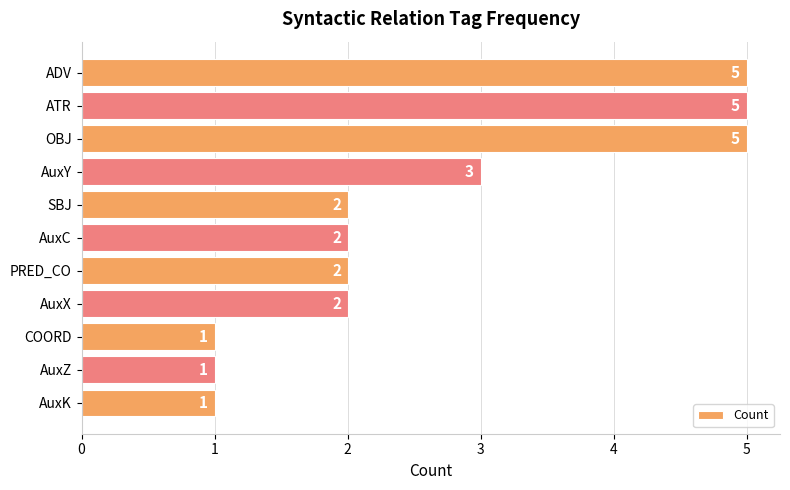

How many values are between 1 and 5?

11